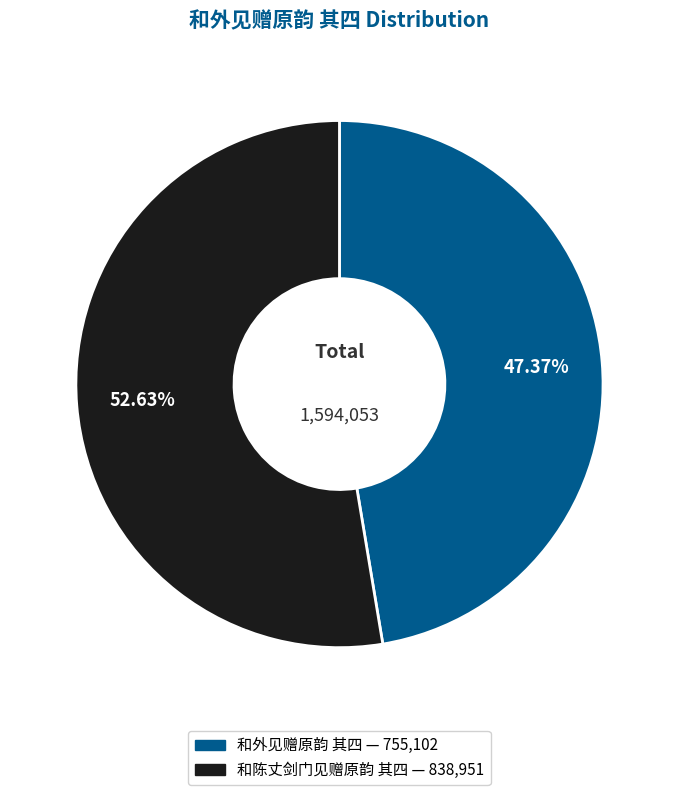

To the nearest percent, what portion does 和外见赠原韵 其四 represent?

47%